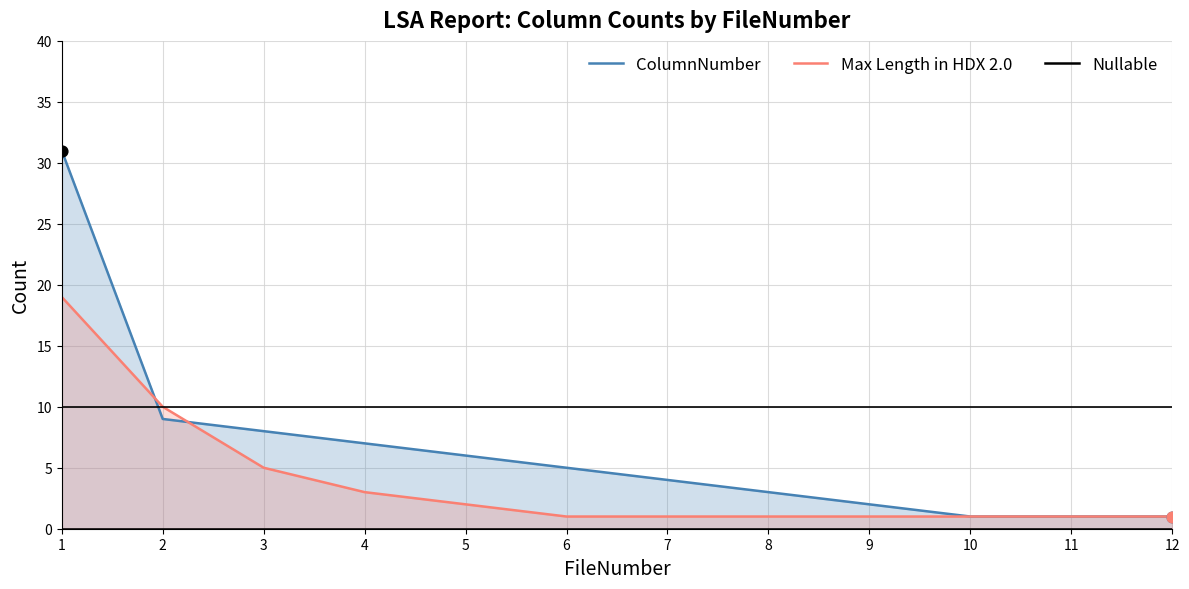

What is the total value across all series at 10?

2